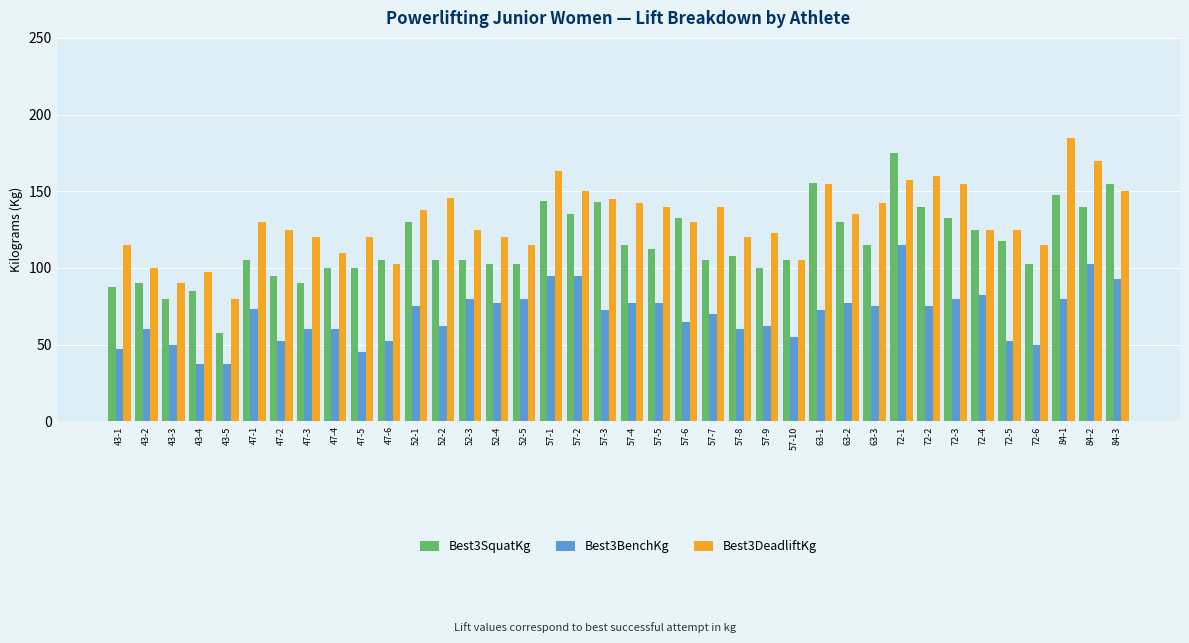

How many distinct data groups are displayed?

3